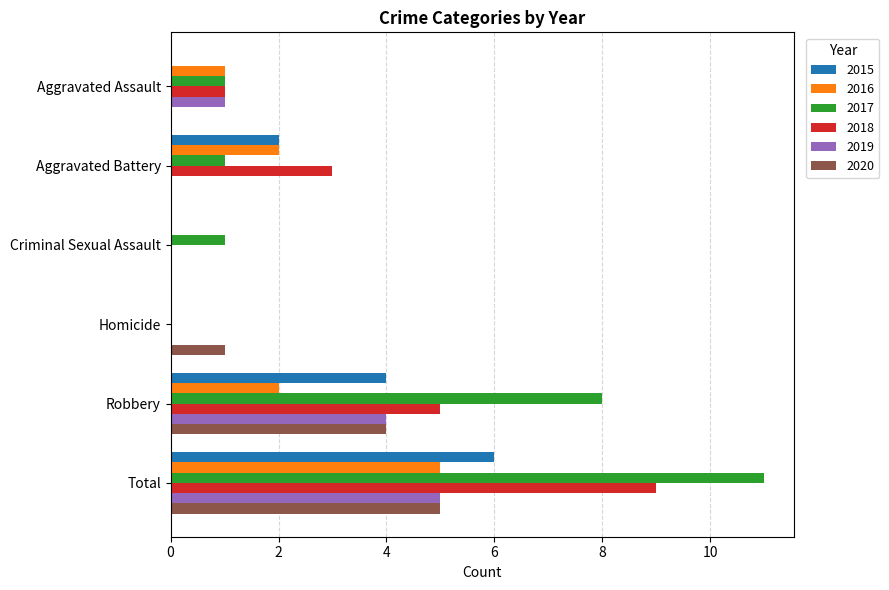

At which label does 2017 reach its peak?

Total